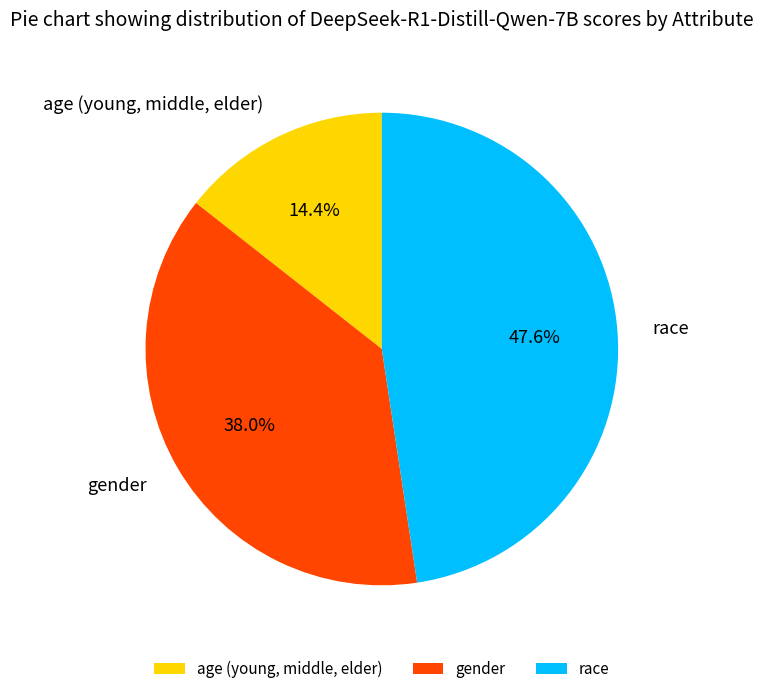

Between race and age (young, middle, elder), which is larger?

race